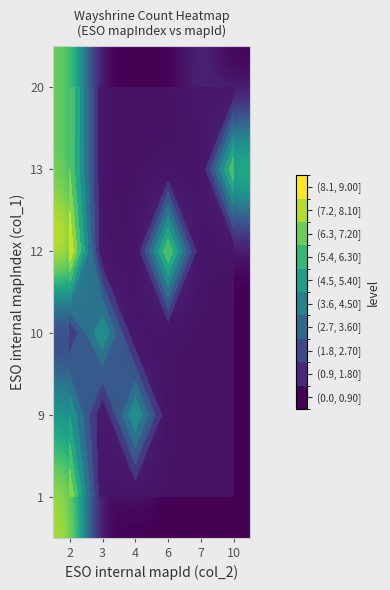

List the labels in order of 9 value, largest first.

2, 4, 3, 6, 7, 10